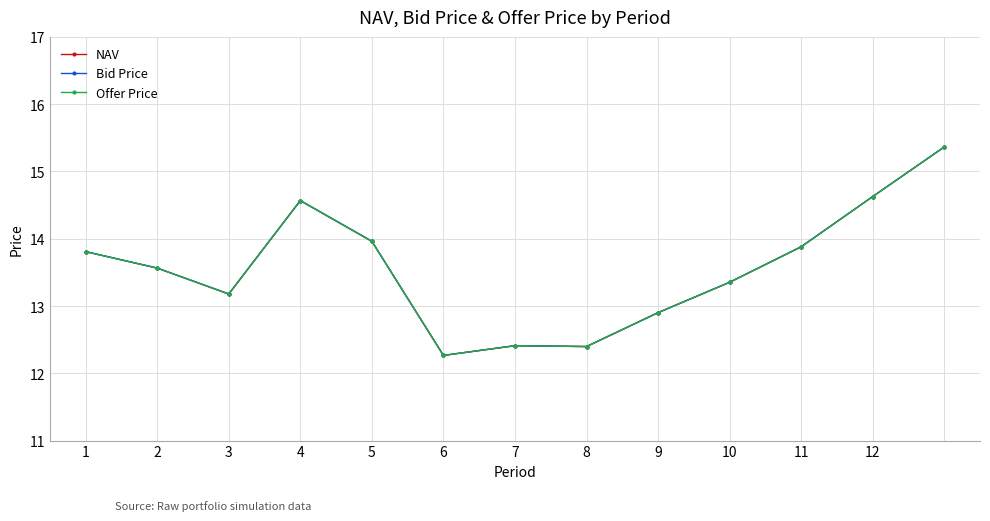

Is this an area chart (filled region under the line)?

No